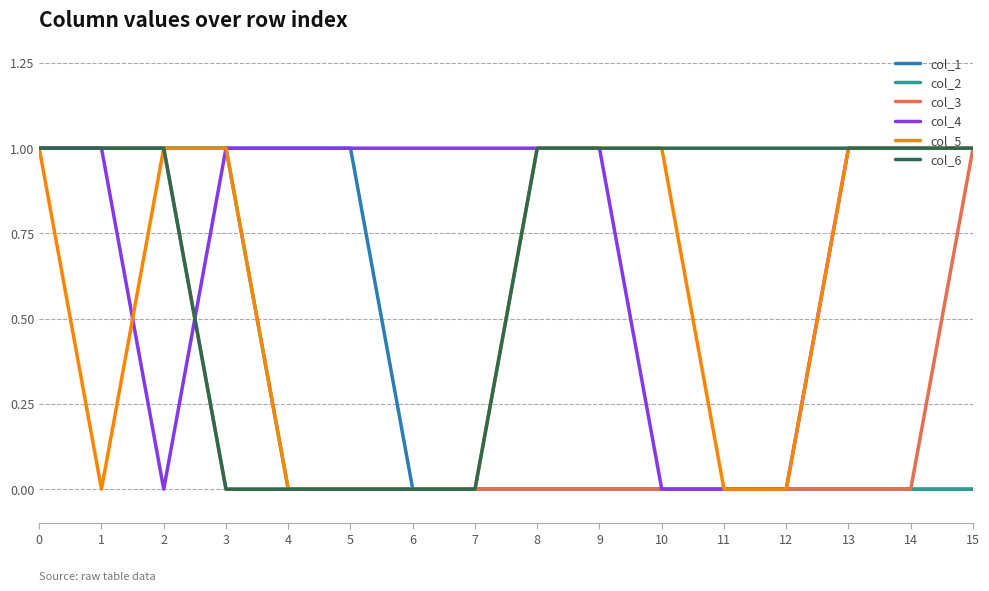

Is this an area chart (filled region under the line)?

No